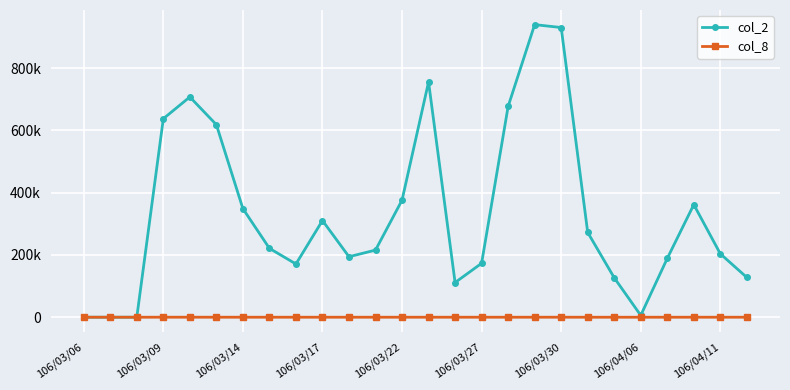

Rank the series by their maximum value, from highest to lowest.

col_2, col_8